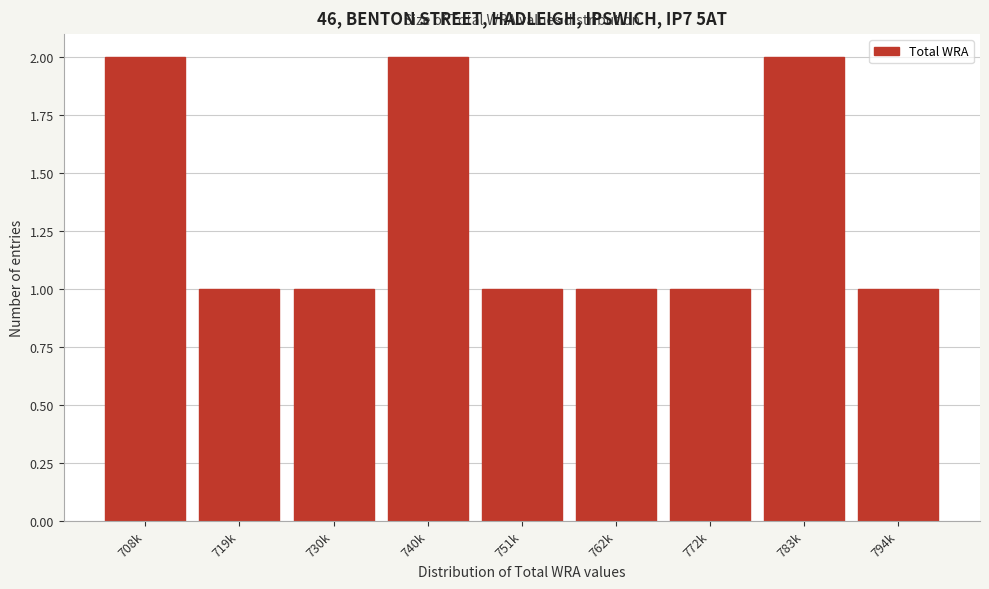

Reading left to right, list all the values displayed in this chart.

2	1	1	2	1	1	1	2	1